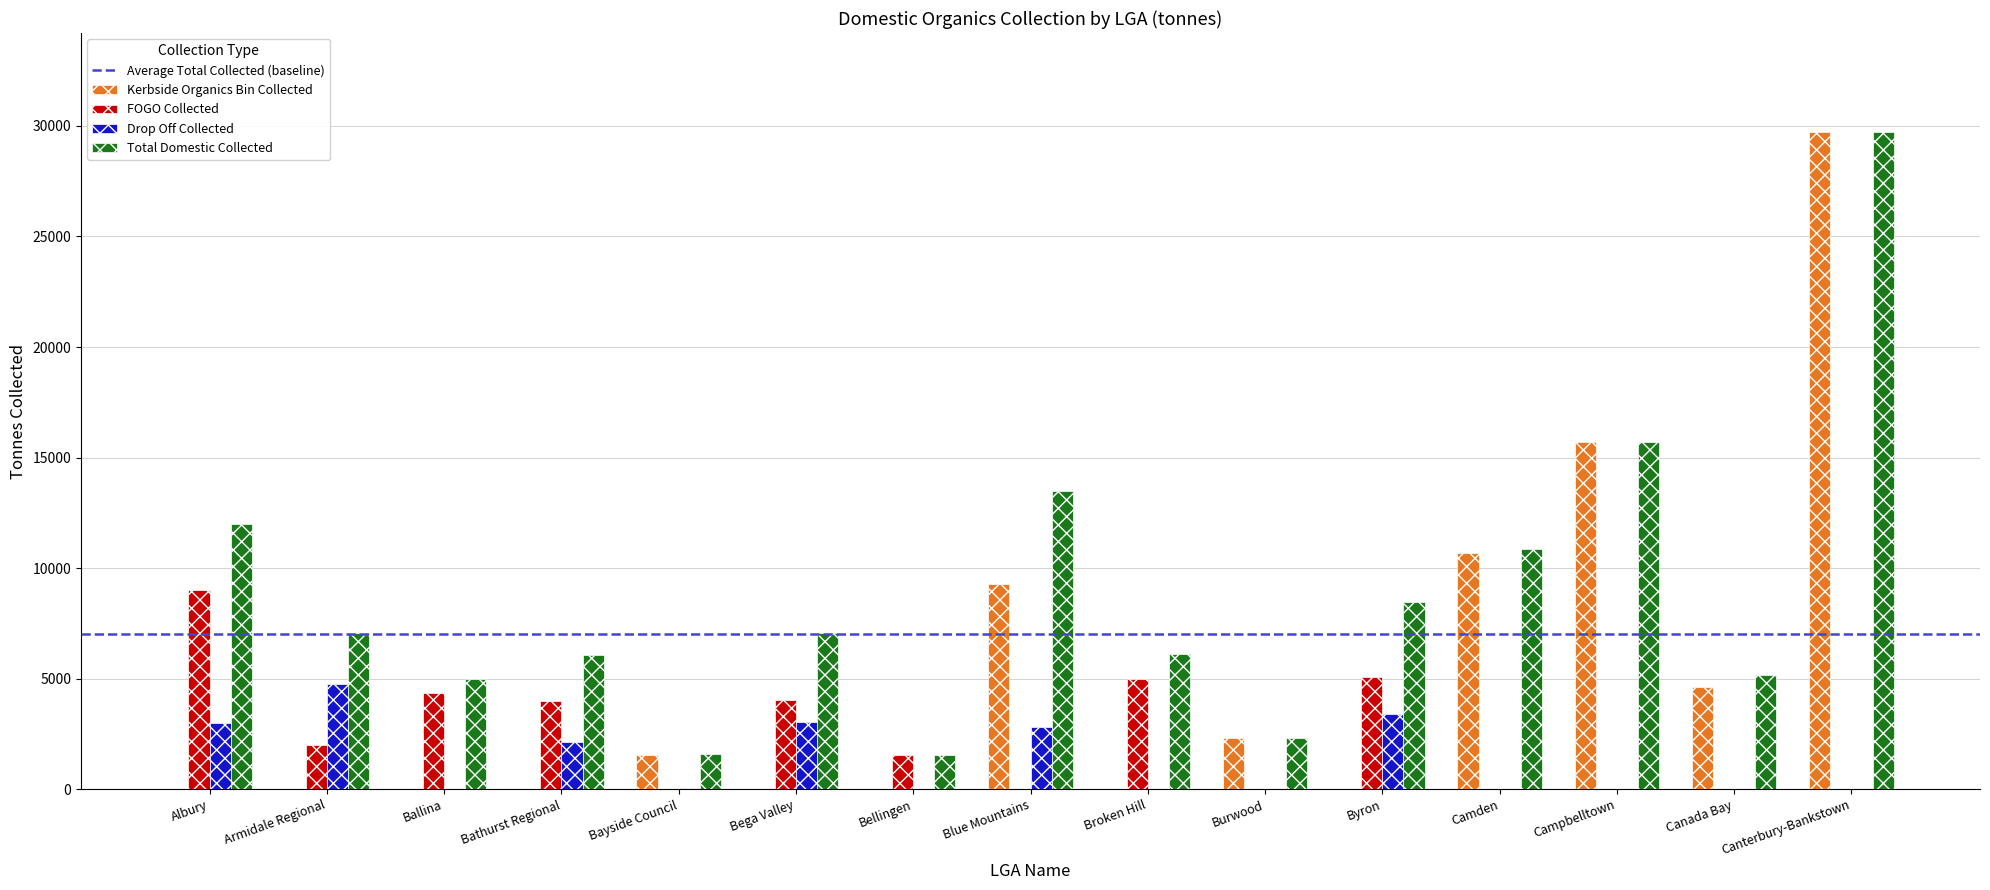

Which label corresponds to the largest value in the chart?

Canterbury-Bankstown